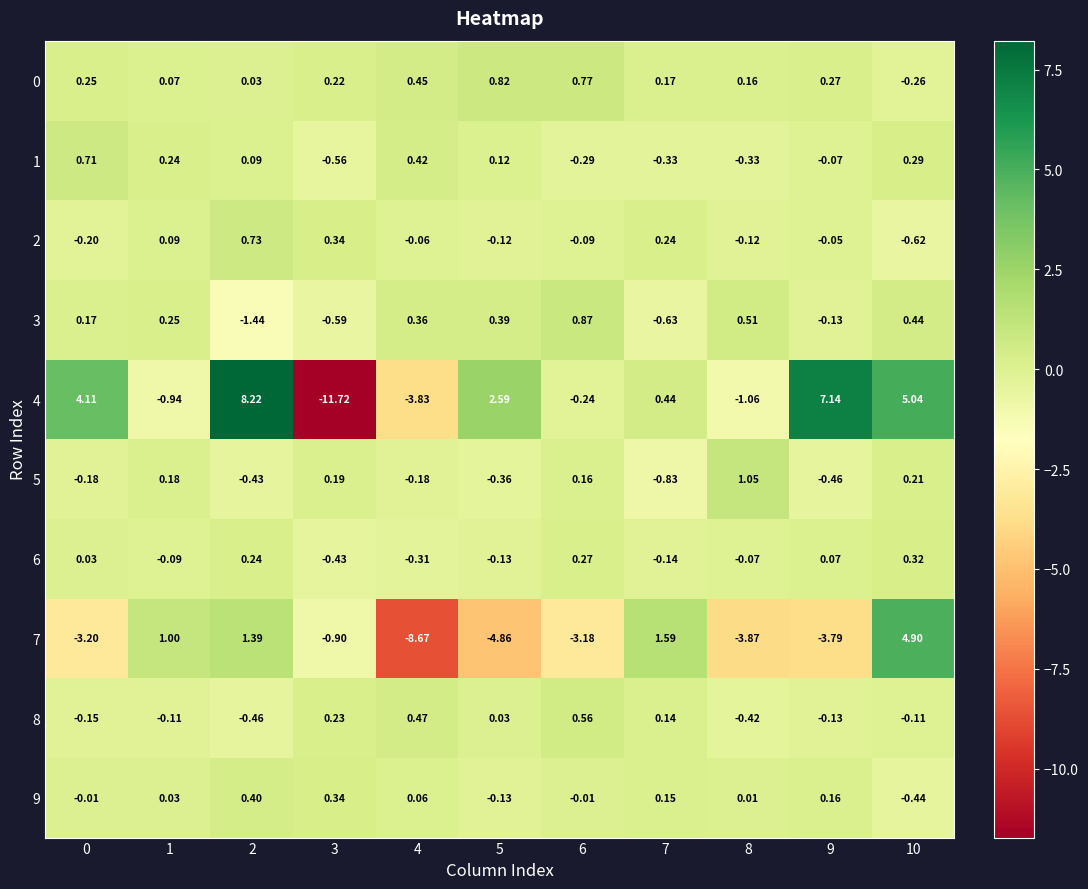

Is the value of 5 at 1 greater than the value of 9 at 9?

Yes